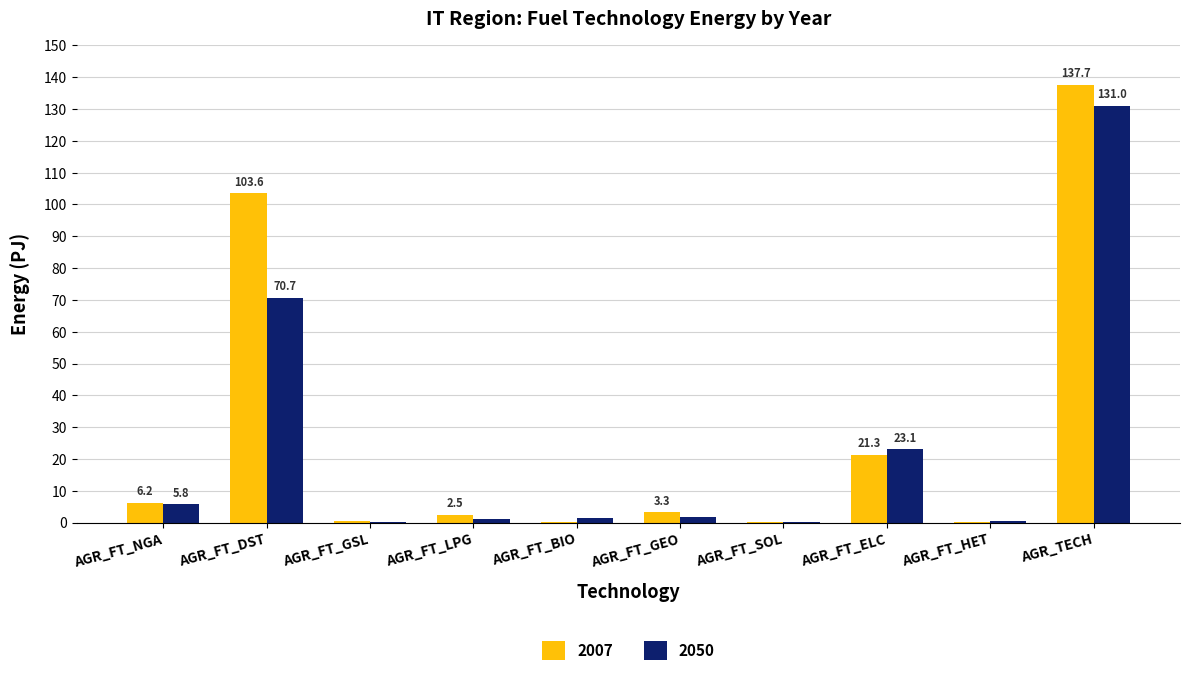

Are the bars grouped side by side (vs. stacked)?

Yes